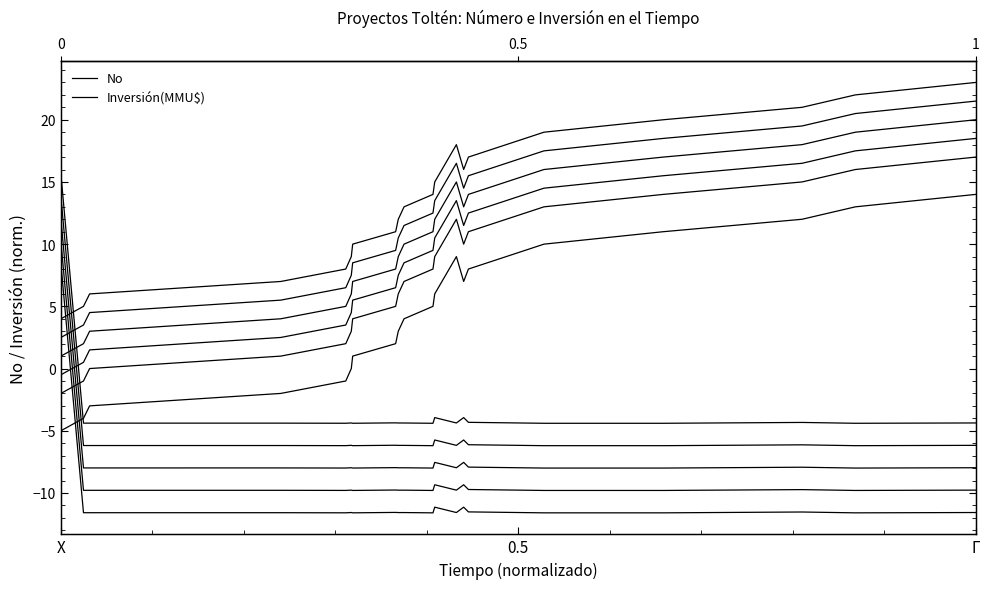

What is the smallest value displayed?

-11.6